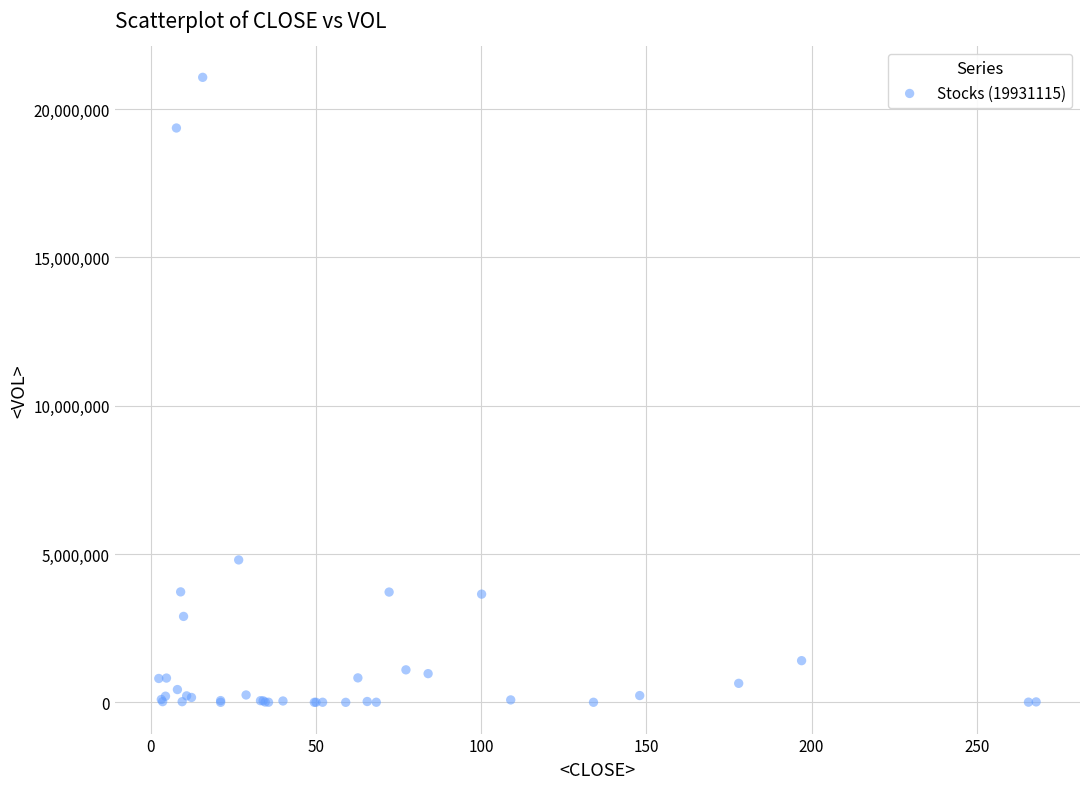

What Y value in the scatter plot is closest to 10536368?

4802150